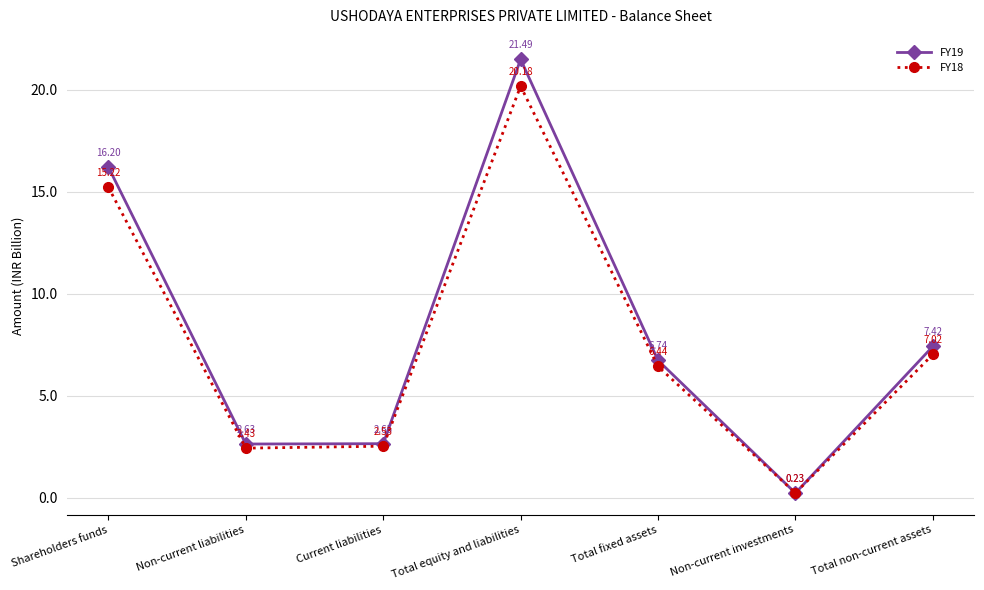

Is the value of FY18 at Non-current investments greater than the value of FY19 at Shareholders funds?

No